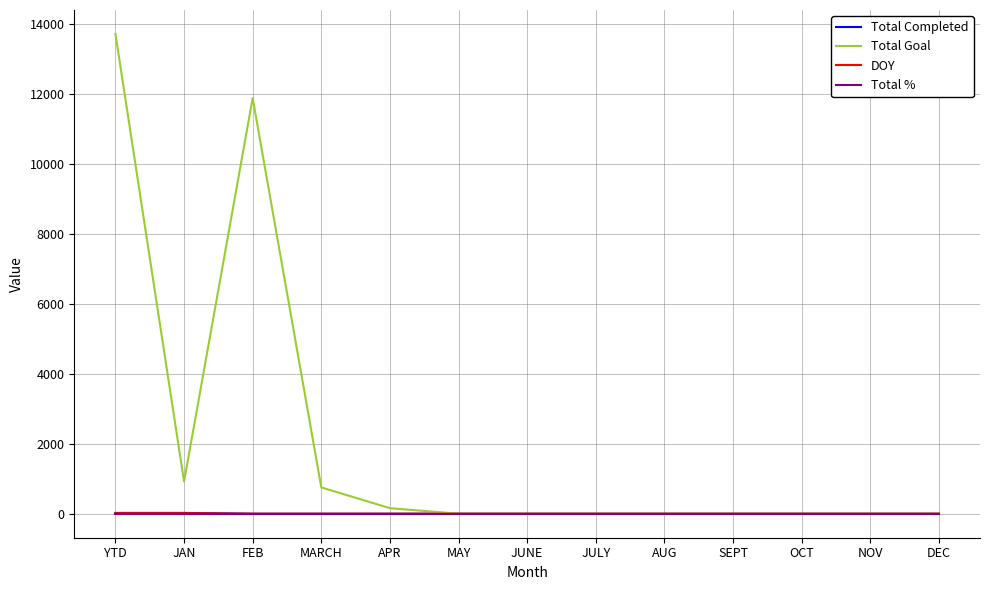

Which series has the widest spread of values?

Total Goal